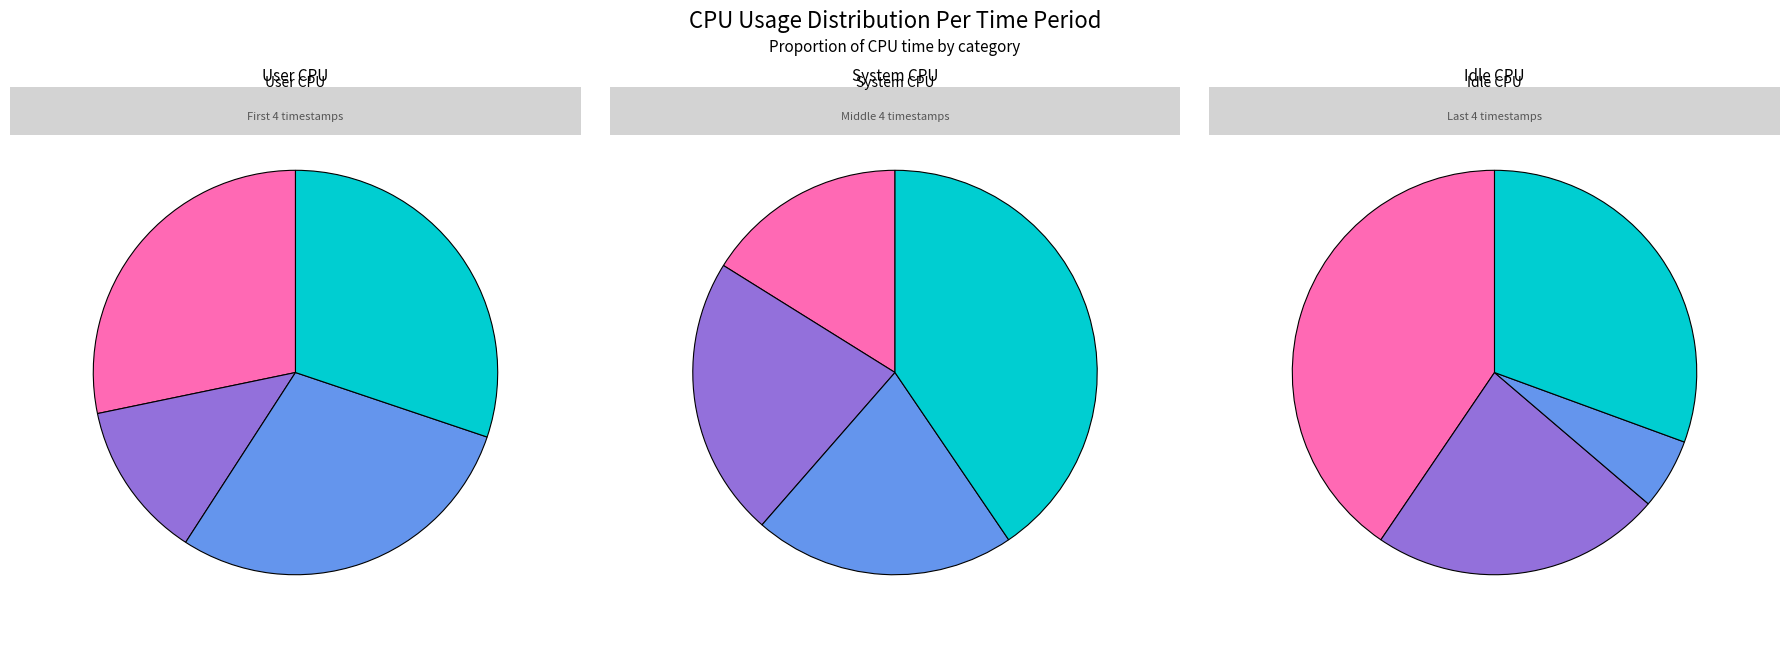

What percentage is the 12:05:20 slice, to the nearest percent?

3%